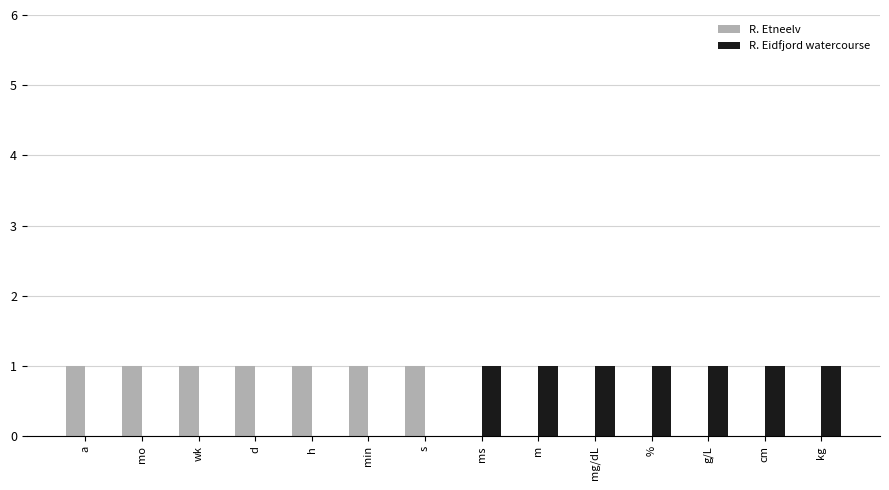

What is the sum of all R. Etneelv values?

7